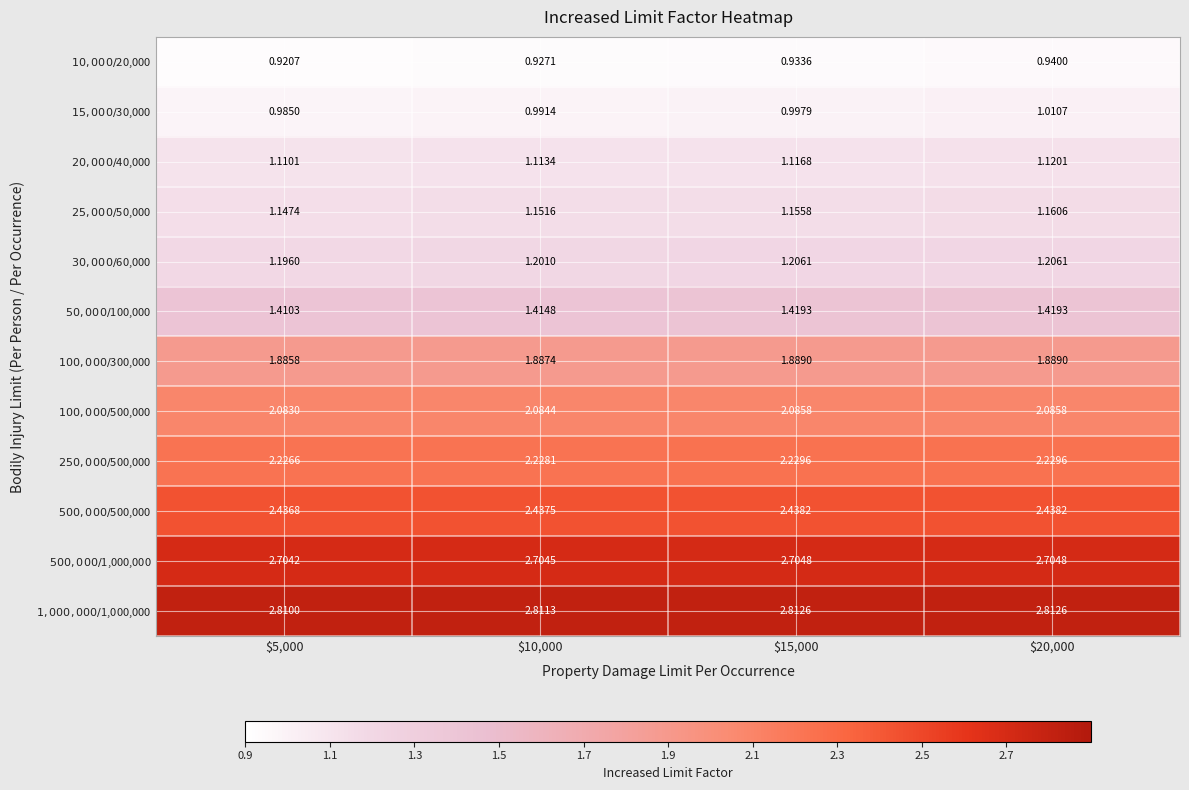

Which series has the largest range (max minus min)?

$15,000/$30,000